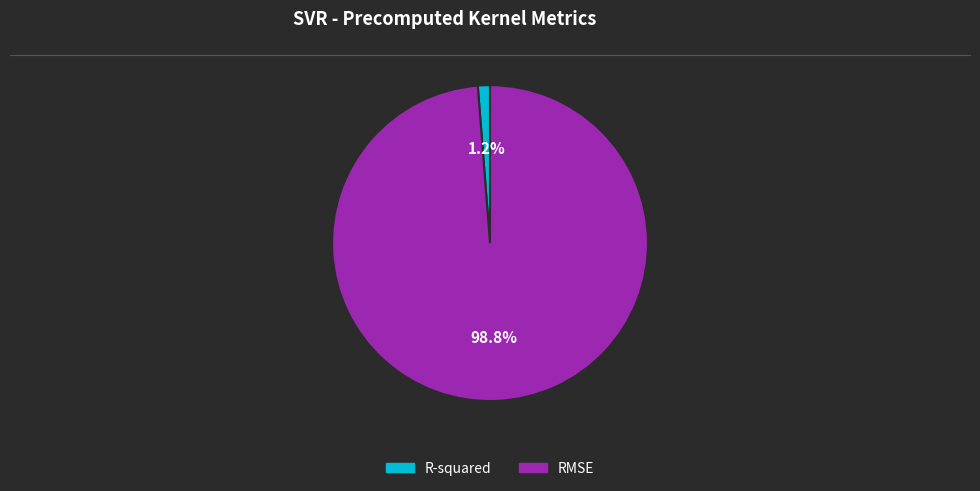

Between RMSE and R-squared, which is larger?

RMSE